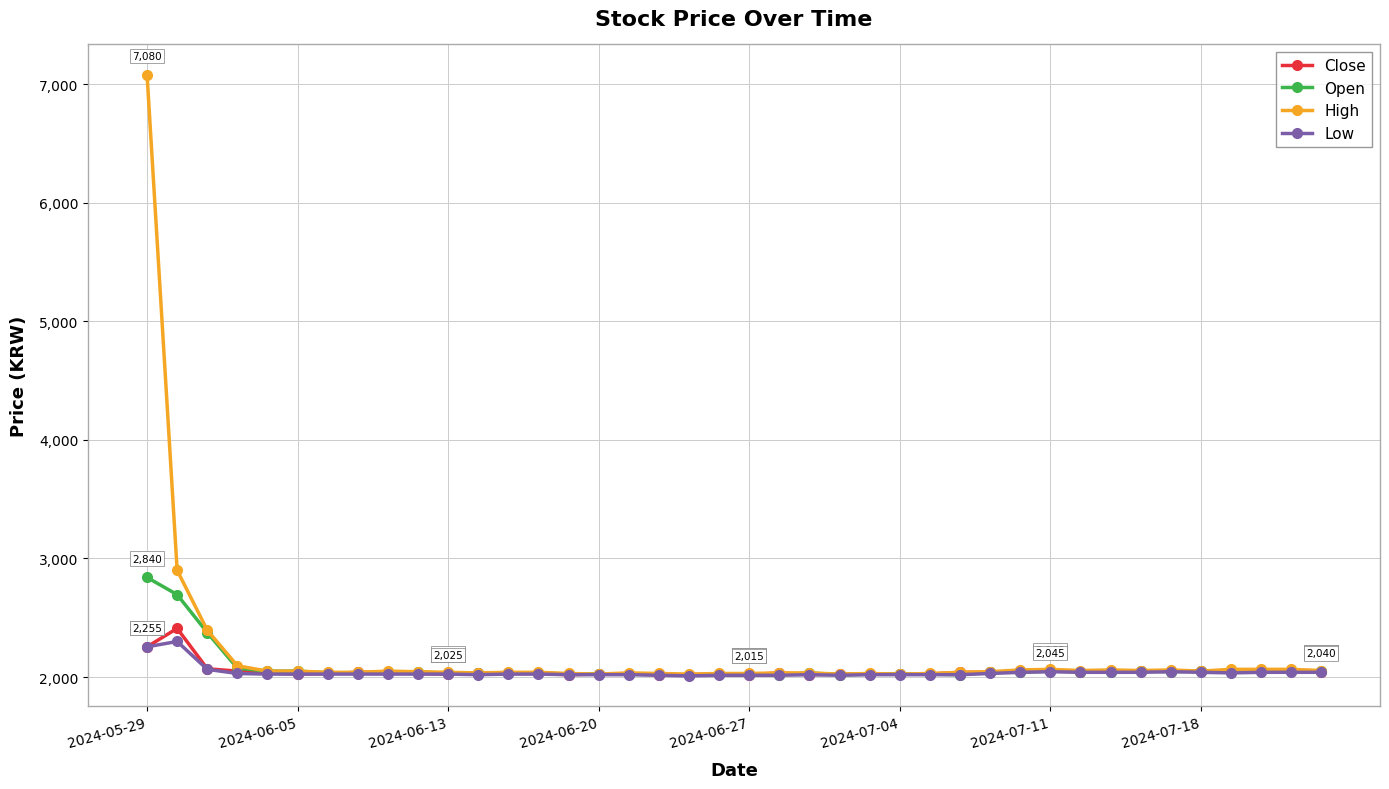

Which series has the widest spread of values?

High